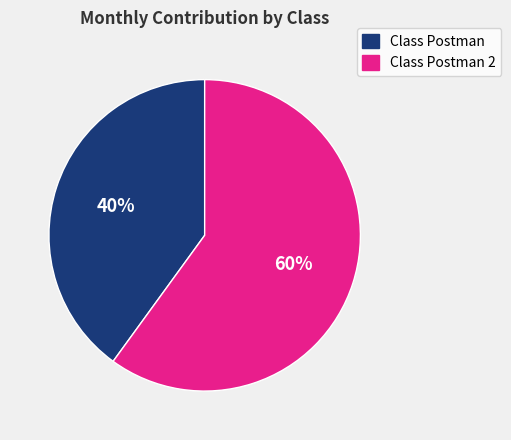

To the nearest percent, what is the difference between the largest and smallest slice percentages?

20%